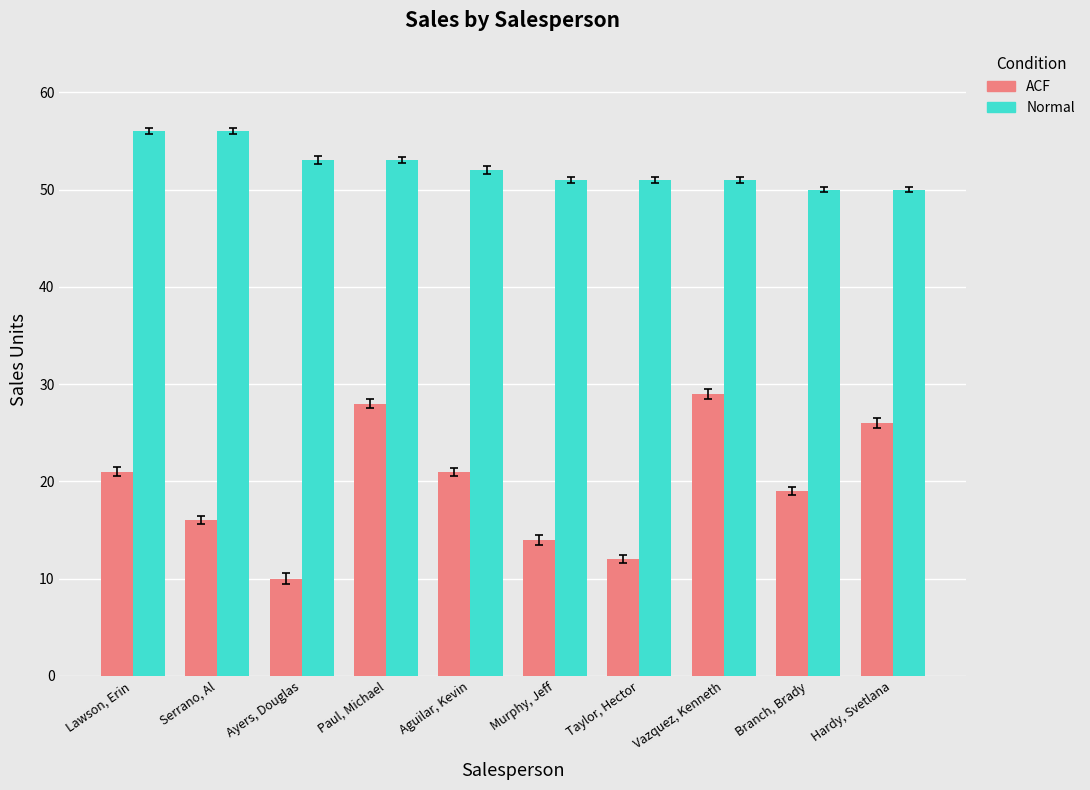

What are all the series names shown in the legend?

ACF, Normal